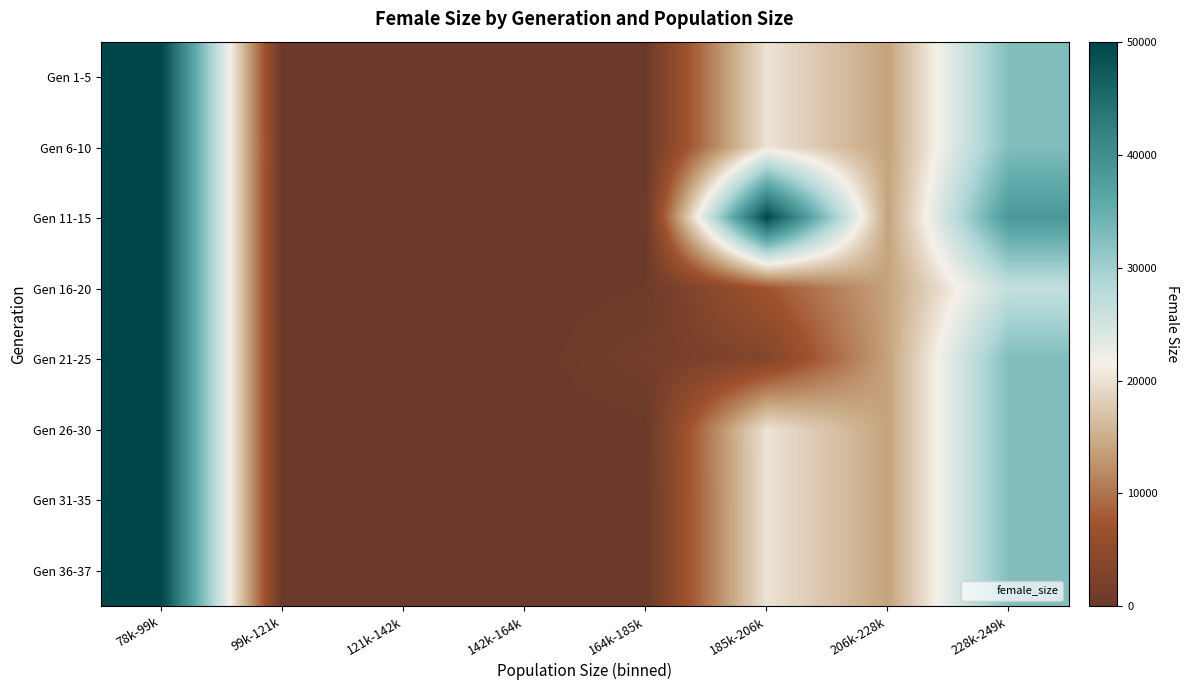

Which label corresponds to the smallest value in the chart?

99k-121k